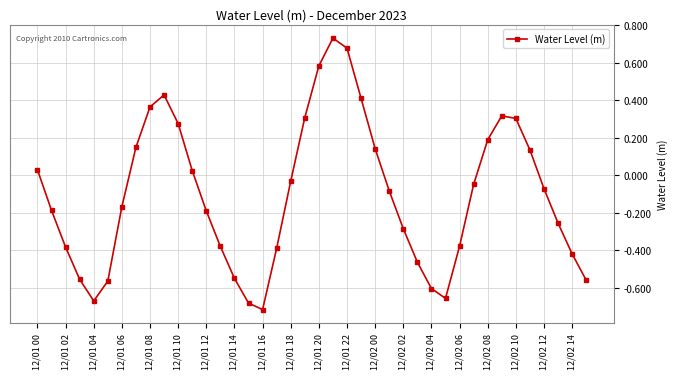

What is the sum of all values?

-4.3